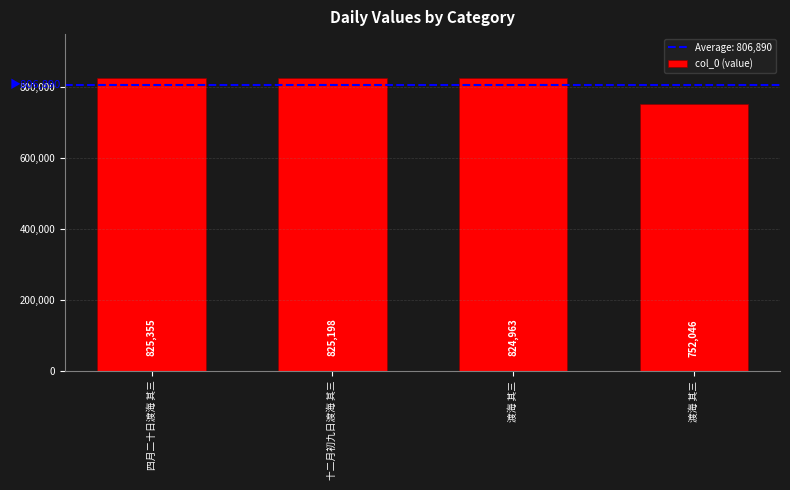

How many values are below 825198?

2